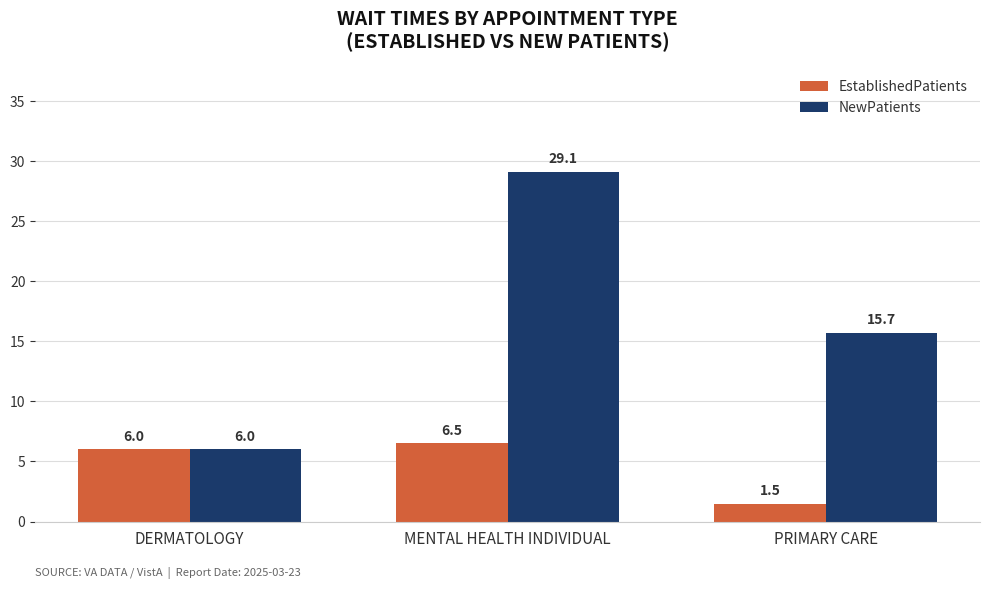

Is it true that NewPatients equals 15.7 at PRIMARY CARE?

True